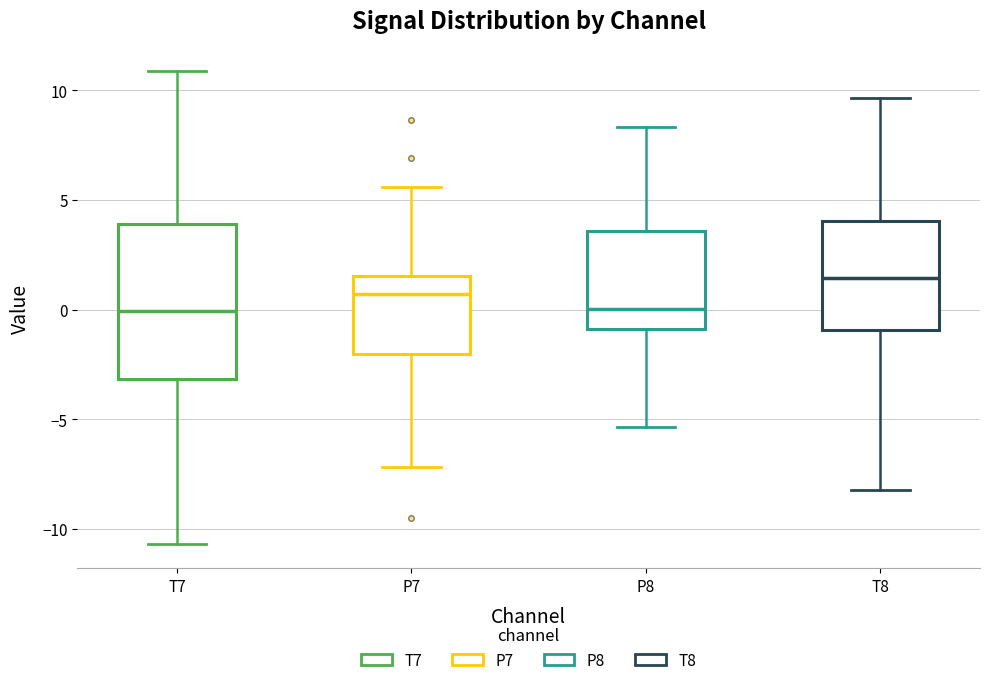

Reading left to right, read every box against the y-axis: the position of its median line, the range the box covers, and the ends of its whiskers. The values are not printed on the chart, so give them approximately, as read against the axis.

T7: median 0.0, box -3.0 to 4.0, whiskers -10.5 to 11.0
P7: median 0.5, box -2.0 to 1.5, whiskers -7.0 to 5.5
P8: median 0.0, box -1.0 to 3.5, whiskers -5.5 to 8.5
T8: median 1.5, box -1.0 to 4.0, whiskers -8.0 to 9.5